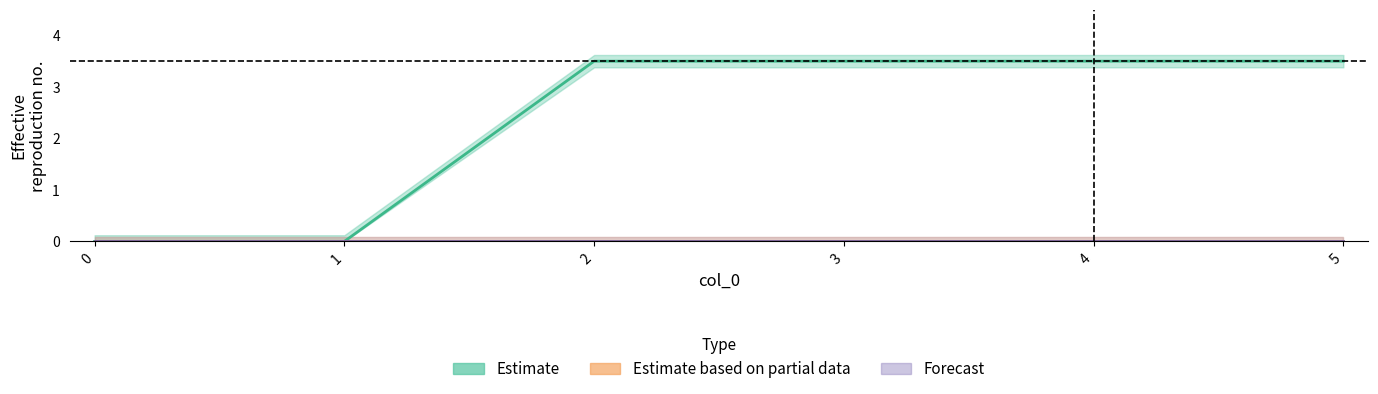

What is the difference between the second highest and minimum values in the Estimate series?

3.5